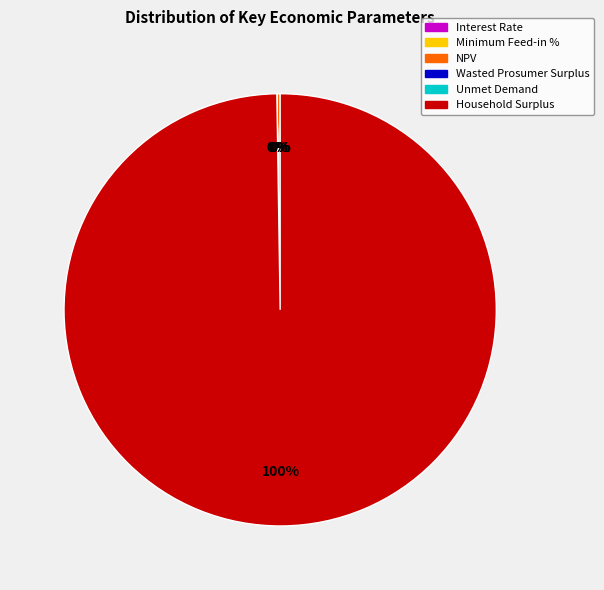

To the nearest percent, what portion does Household Surplus represent?

100%